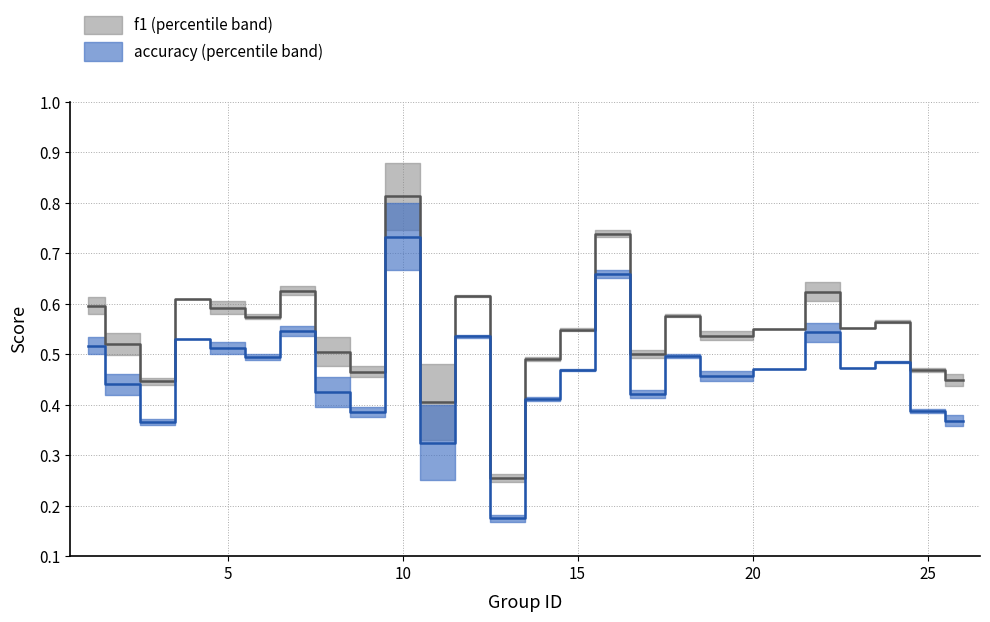

Which series has the largest range (max minus min)?

f1